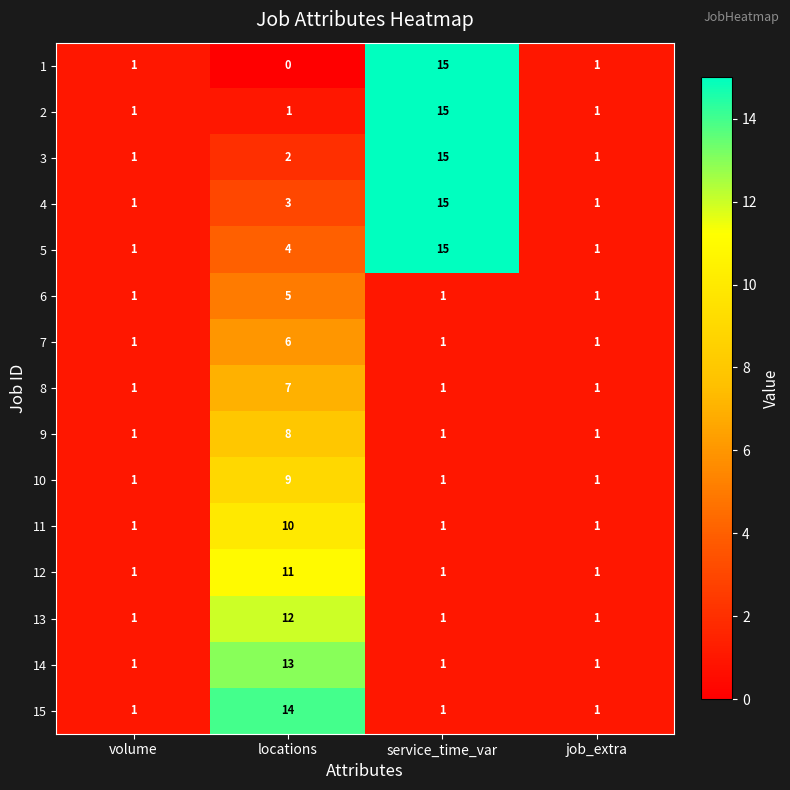

True or false: 3 has a value of 1 at volume.

True